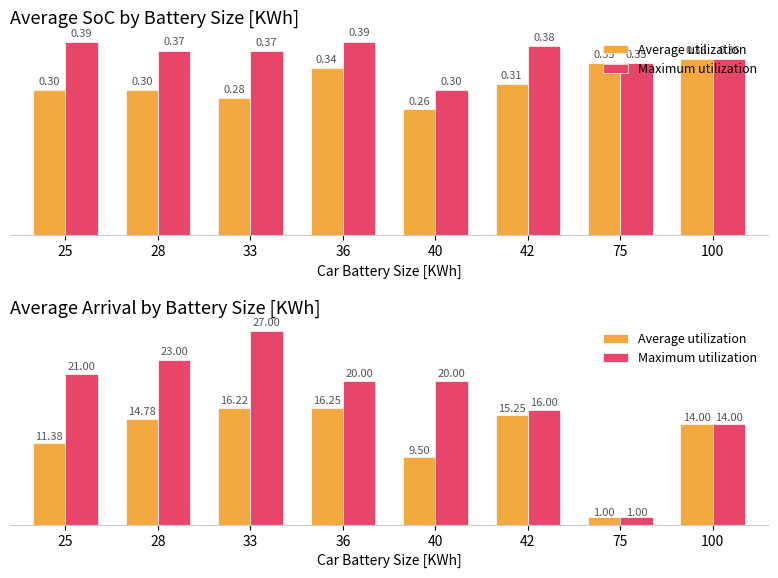

The Maximum utilization series shows 1.0 at 75. True or false?

True